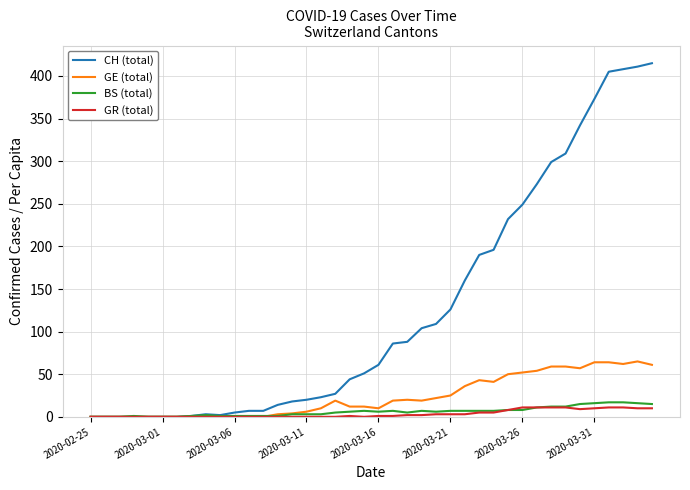

Which series has the largest total across all categories?

CH (total)